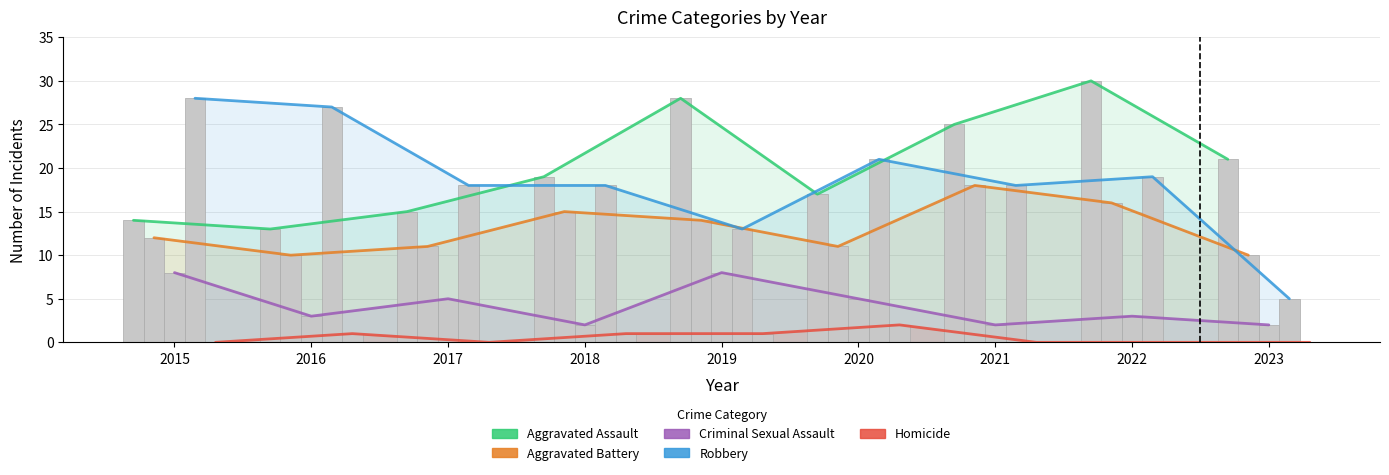

Rank the categories by Homicide value from highest to lowest.

2020, 2016, 2018, 2019, 2015, 2017, 2021, 2022, 2023